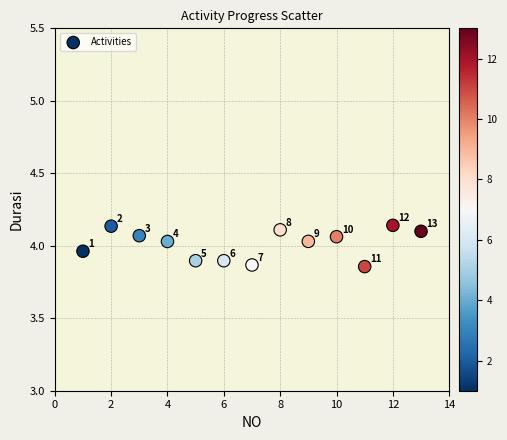

What is the range of X values (max minus min)?

12.0